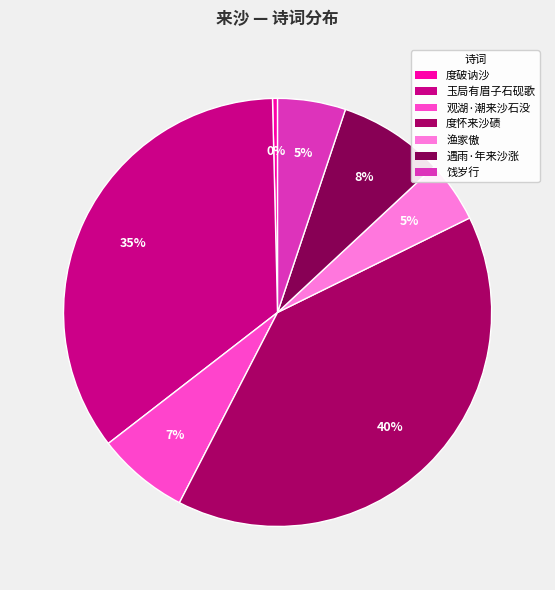

How many slices are in this pie chart?

7